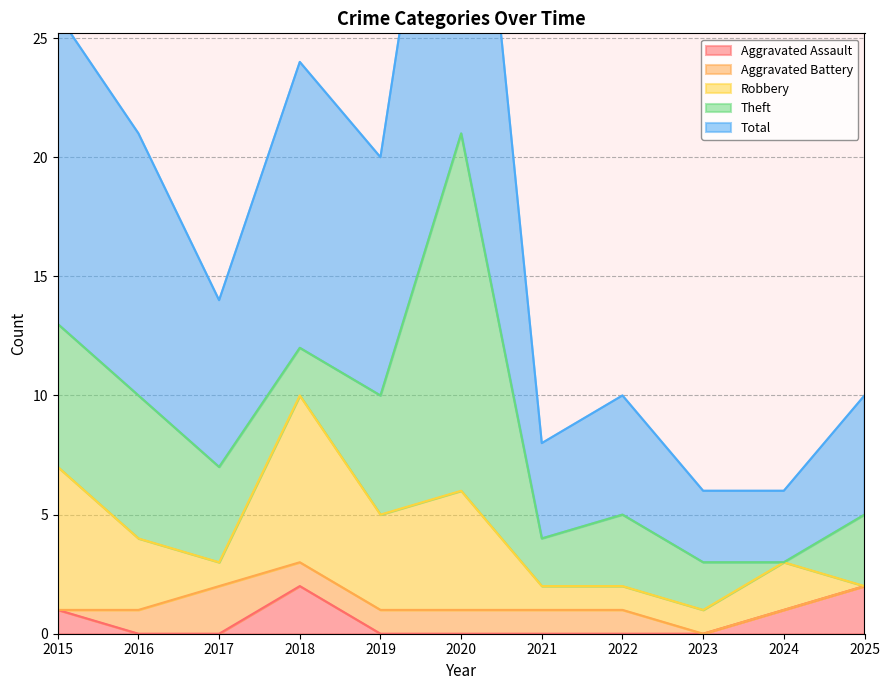

At which label is Aggravated Battery closest to 1?

2016